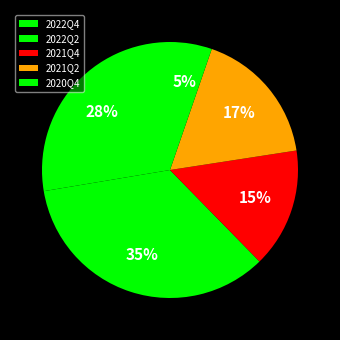

Is it true that 2020Q4 is 5% of the pie?

True